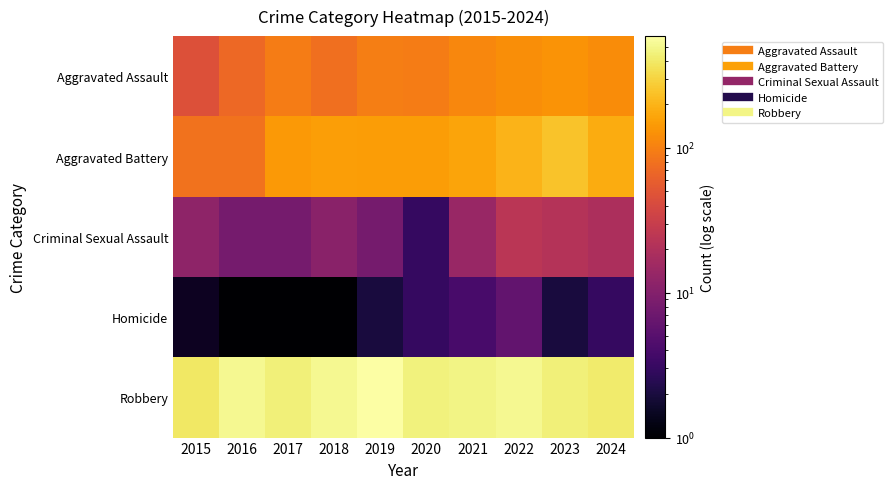

At which category is the sum across all series the highest?

2022